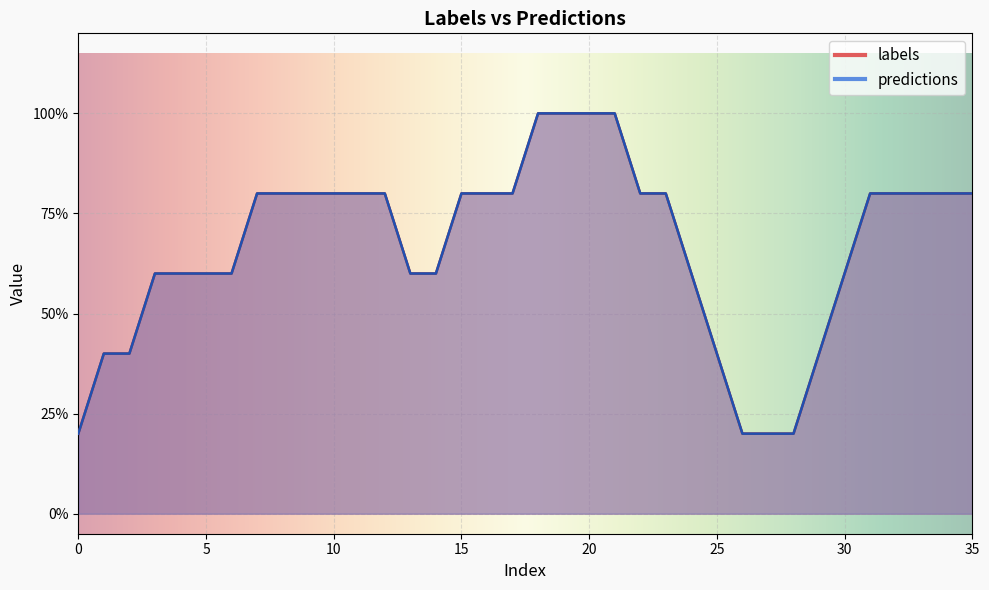

Which series has the largest range (max minus min)?

labels